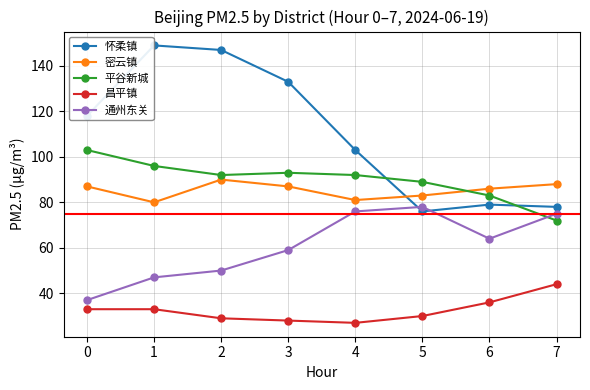

List the series in order of their peak value, lowest first.

昌平镇, 通州东关, 密云镇, 平谷新城, 怀柔镇